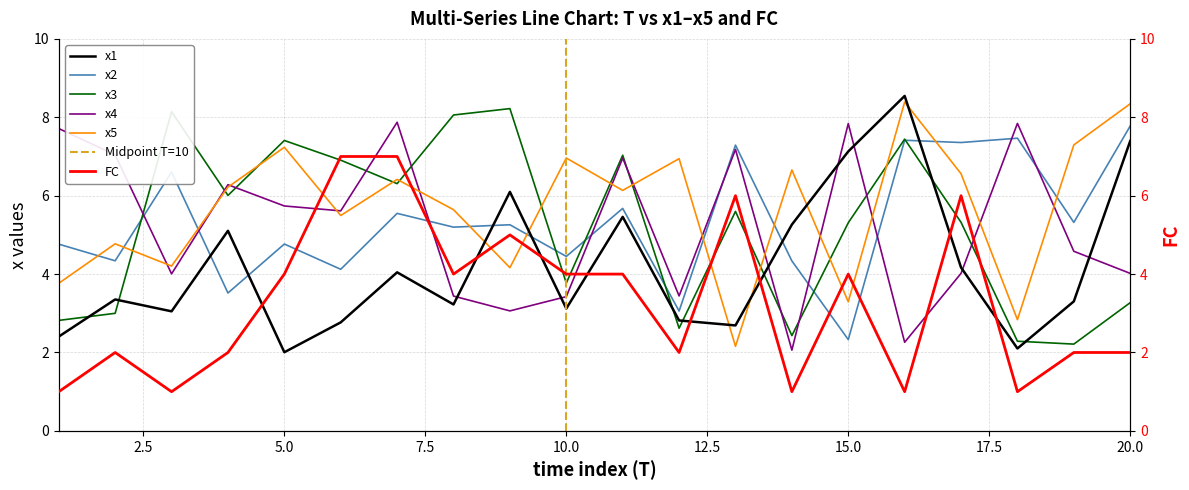

Where is the first local maximum for FC?

2